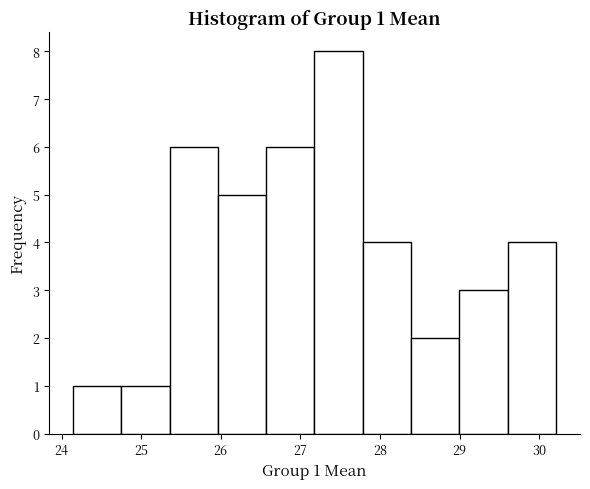

Over which range of the x-axis is the bar tallest?

27.2 to 27.8